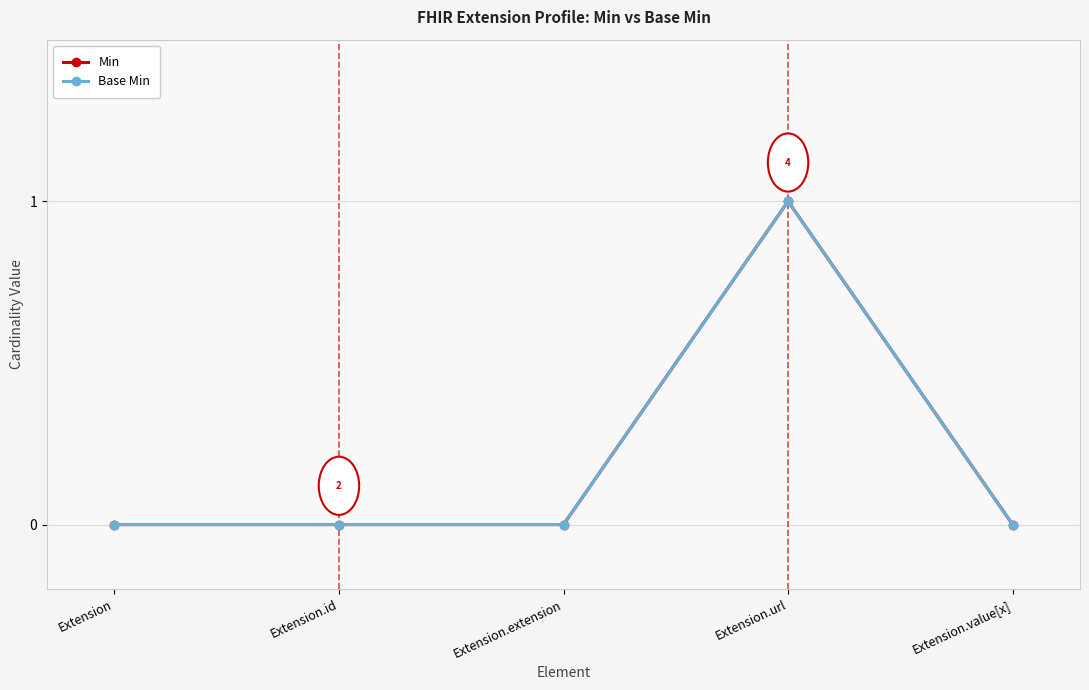

At how many categories does at least one series exceed 0?

1